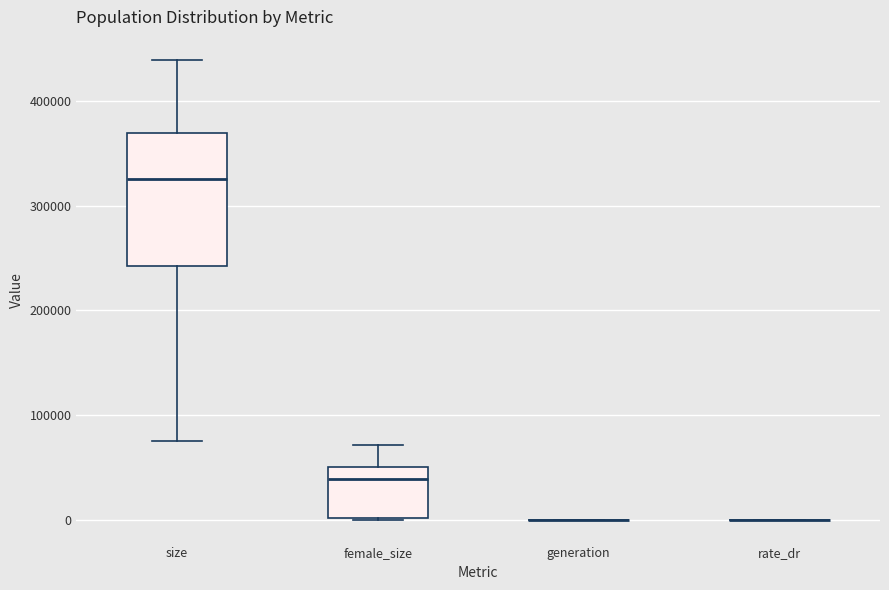

Reading left to right, transcribe this box plot: for each box, give where its median line is, the range the box spans, and where its two whiskers end, as read against the y-axis. The values are not printed on the chart, so give them approximately, as read against the axis.

size: median 330000, box 240000 to 370000, whiskers 80000 to 440000
female_size: median 40000, box 0 to 50000, whiskers 0 to 70000
generation: box collapsed to a line at 0, whiskers 0 to 0
rate_dr: box collapsed to a line at 0, whiskers 0 to 0